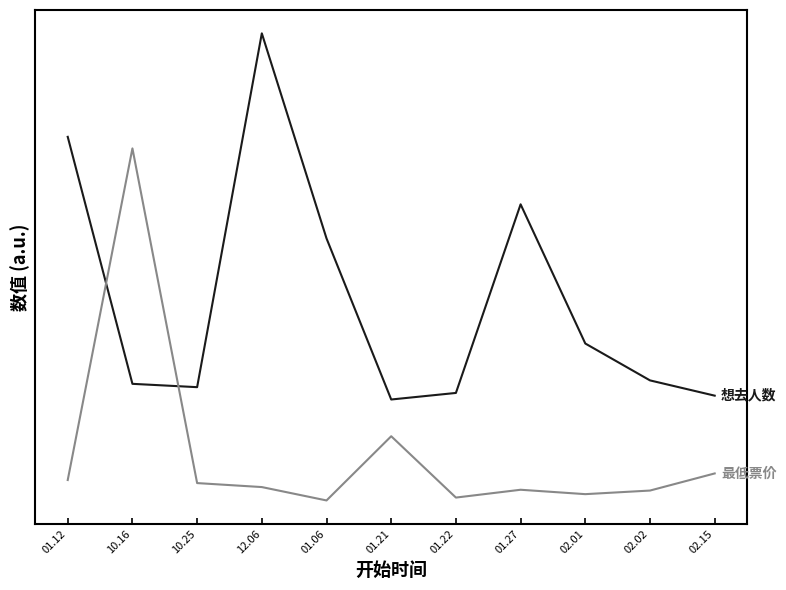

At which category is the sum across all series the highest?

12.06